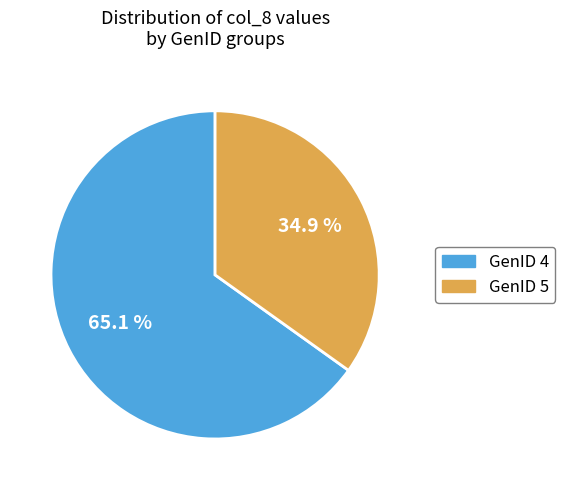

Which slice is the smallest?

GenID 5